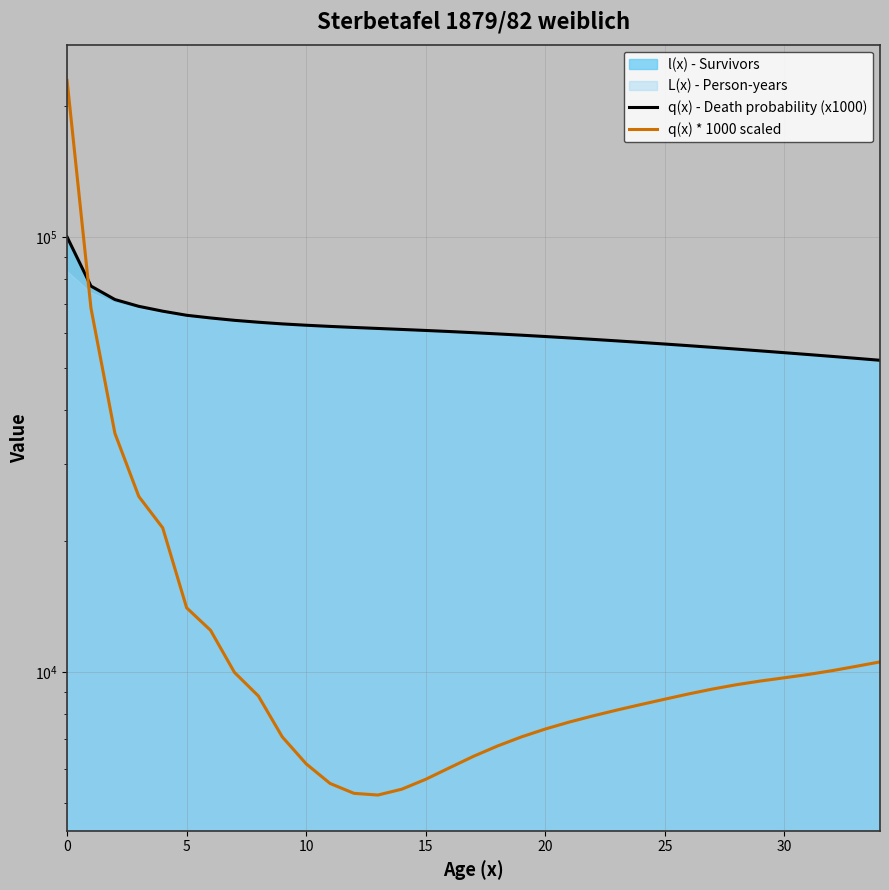

The value of q(x) - Death probability (x1000) at 10 is 22858.2. True or false?

False